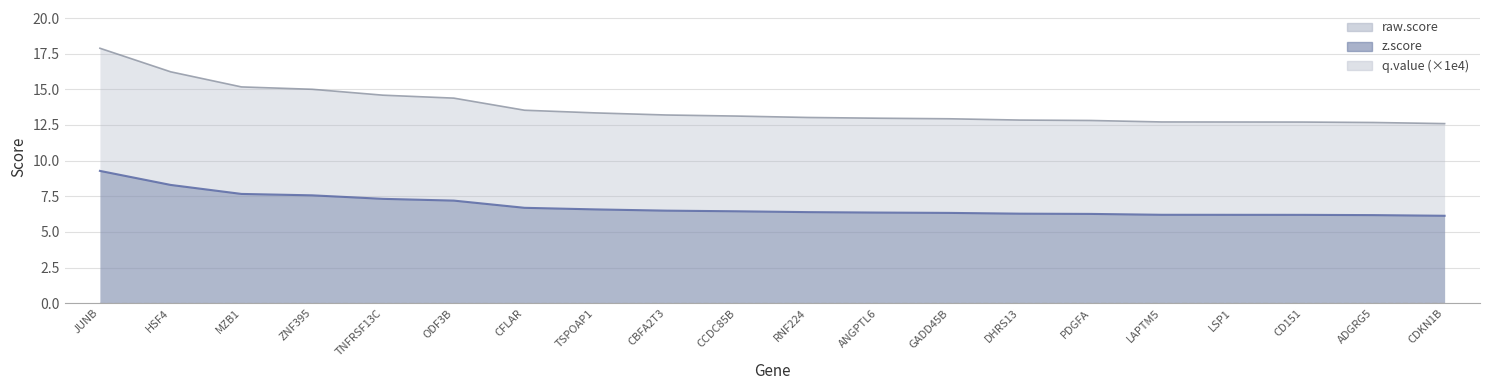

At how many categories does at least one series exceed 17?

1